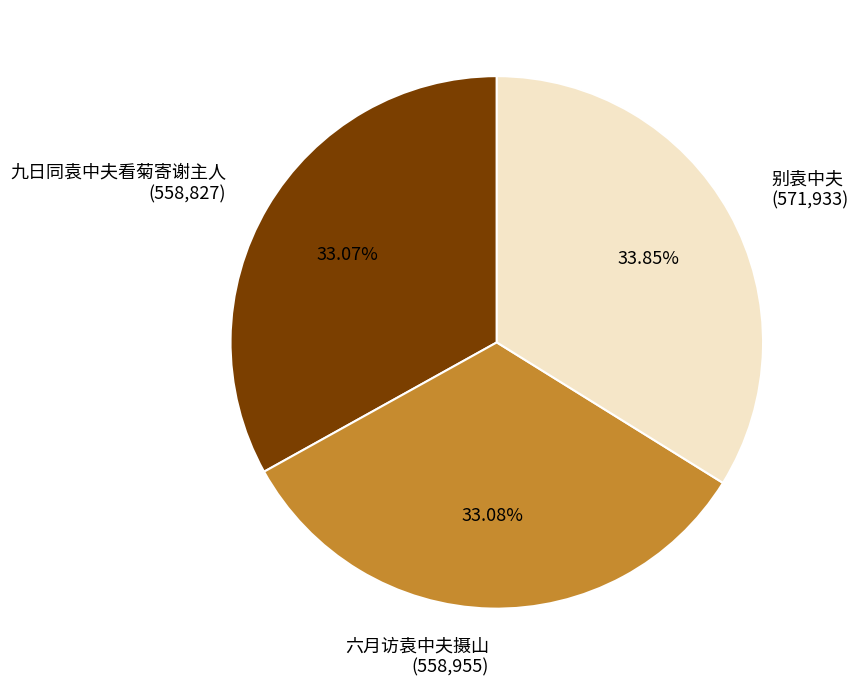

Does 六月访袁中夫摄山 represent more than half of the total?

No